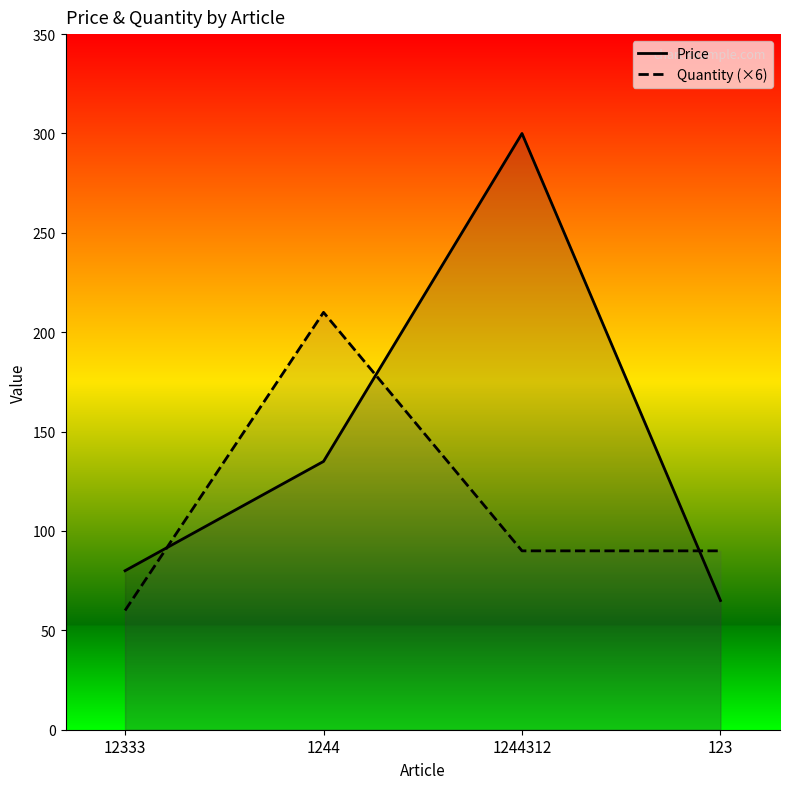

Does the chart have visible grid lines?

No